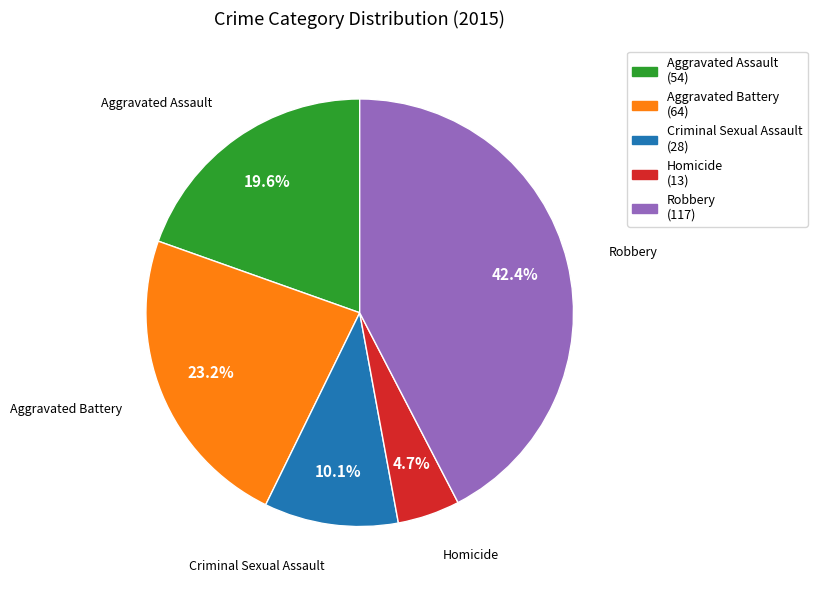

How many slices are in this pie chart?

5